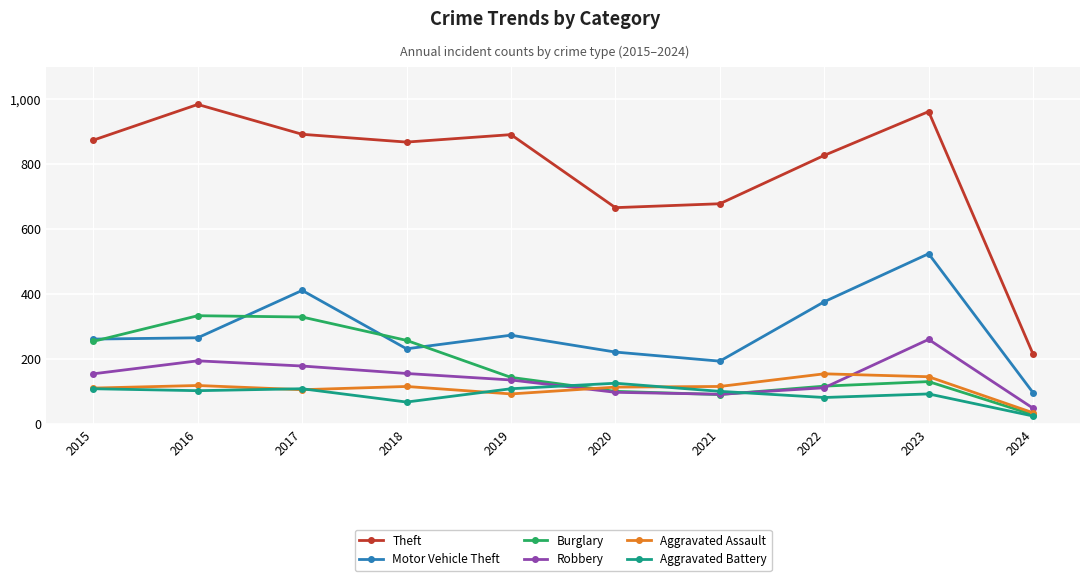

In Aggravated Battery, how many points are lower than both neighbors (excluding endpoints)?

3